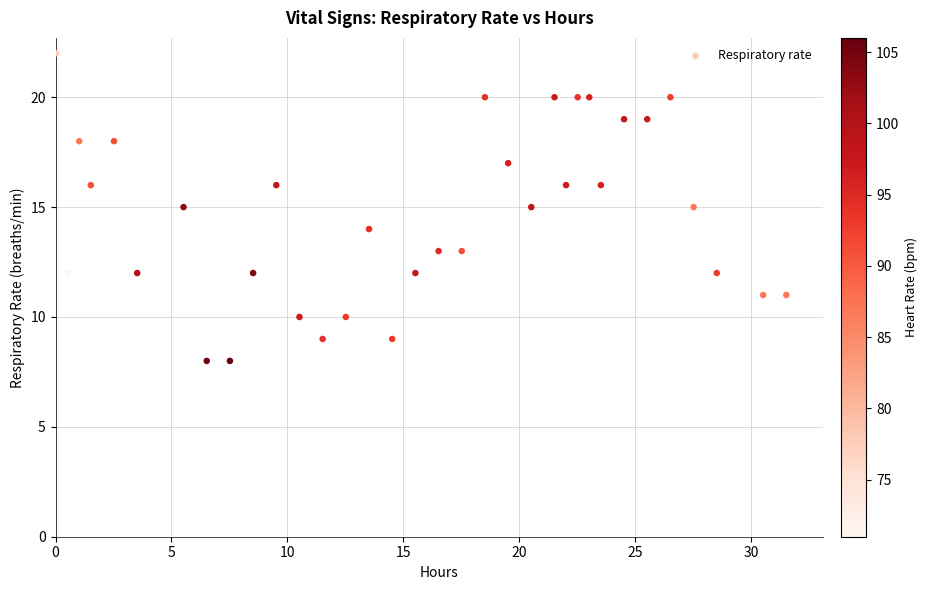

What is the range of Y values (max minus min)?

14